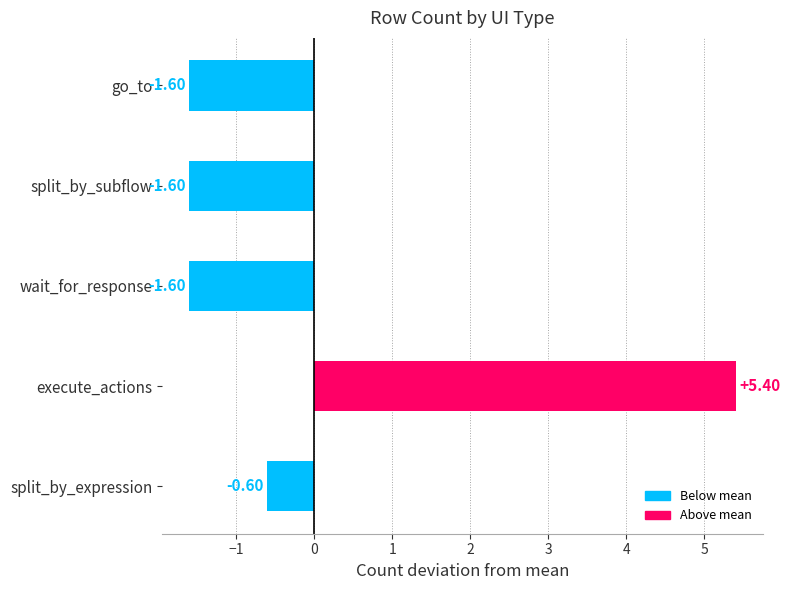

Which has a higher value, execute_actions or split_by_subflow?

execute_actions